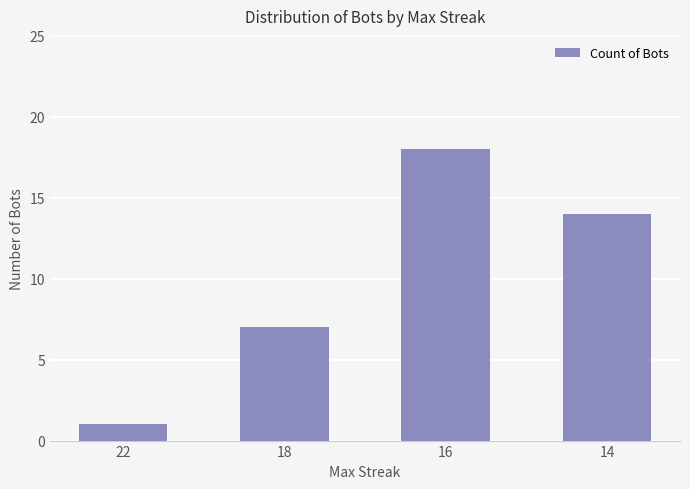

What is the ratio of the value at 18 to the value at 14?

0.5